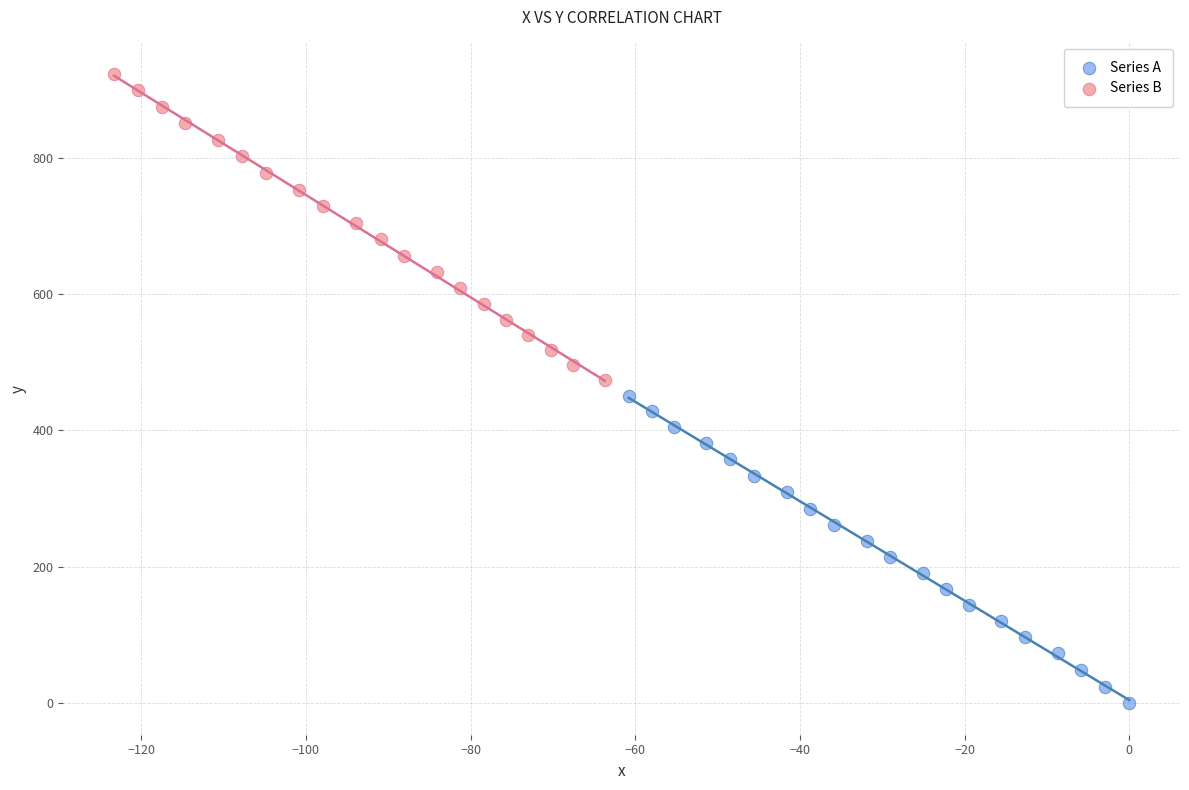

Which series reaches the maximum Y coordinate?

Series B